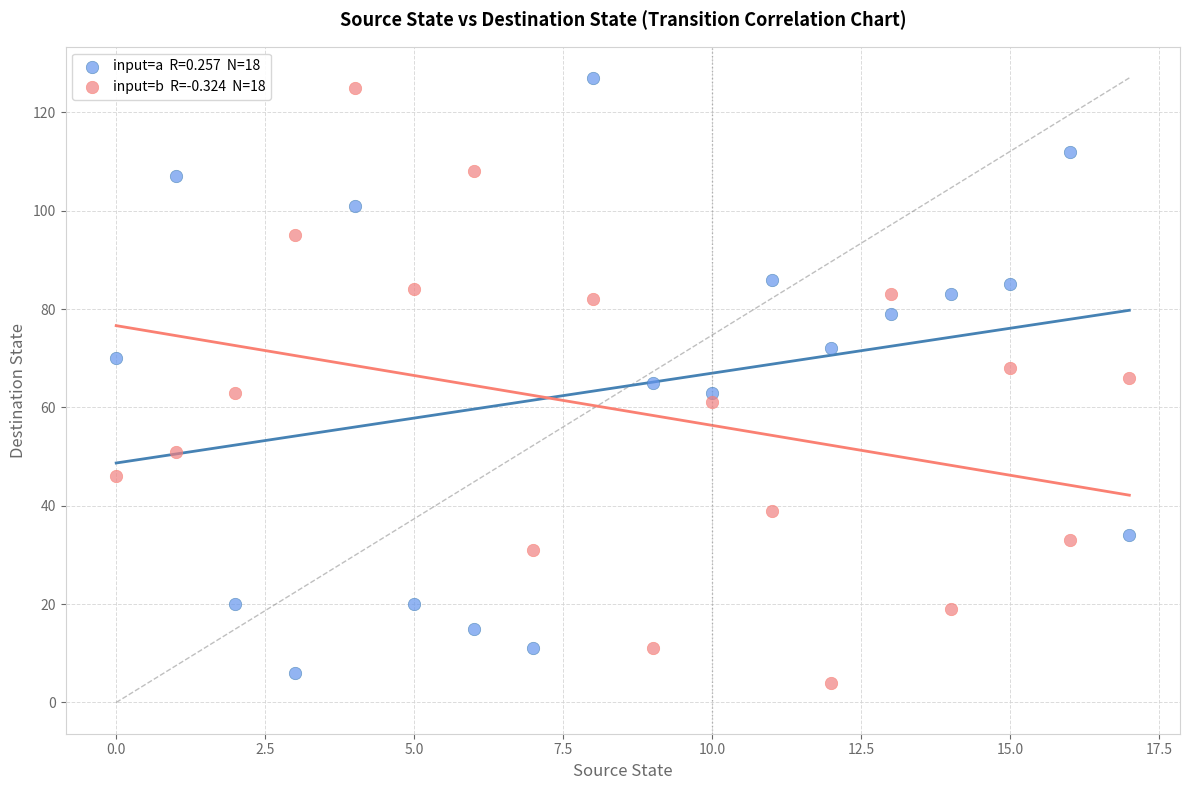

Across all data points, what is the range of Y values (max minus min)?

123